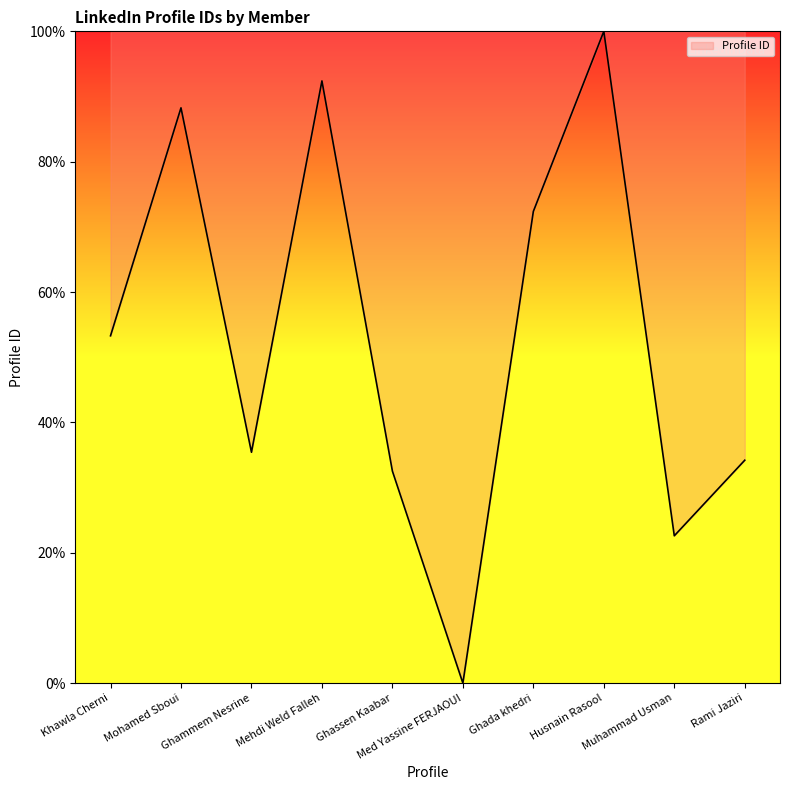

Where is the data nearest to the value 50?

Khawla Cherni